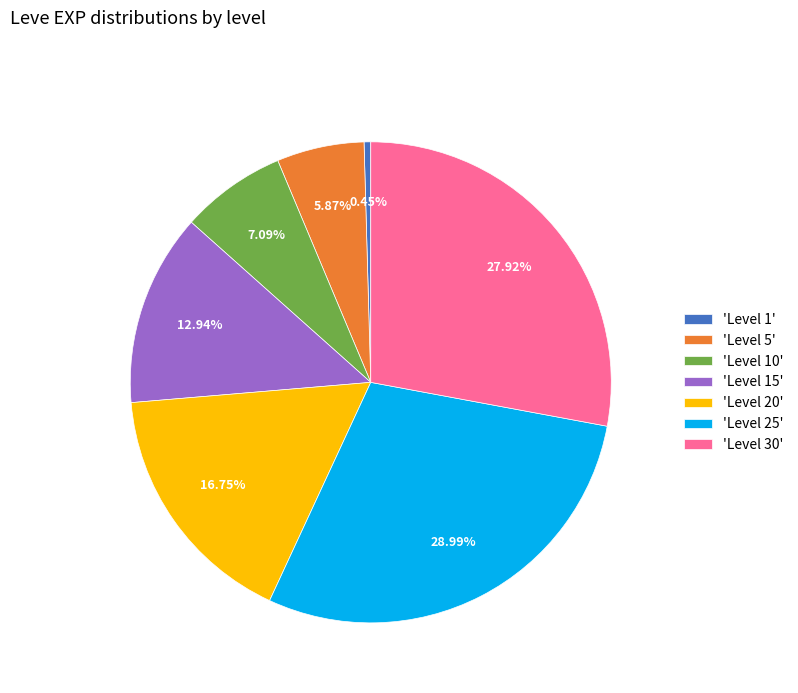

Does any single category account for the majority?

No